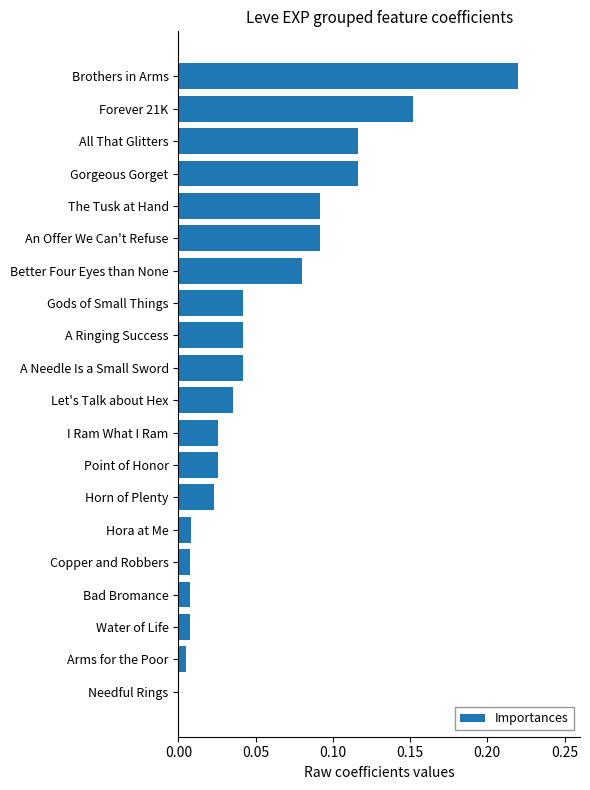

What is the sum of all values?

1.1